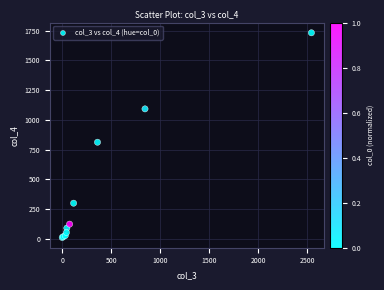

What Y value in the scatter plot is closest to 871?

812